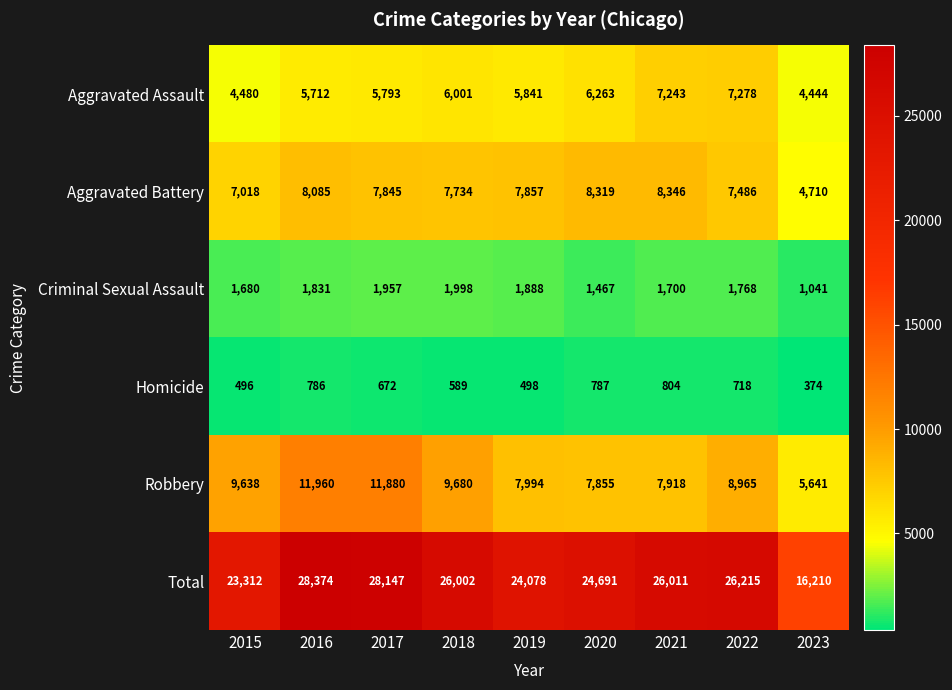

Where does the Aggravated Battery series first go above 7845?

2016